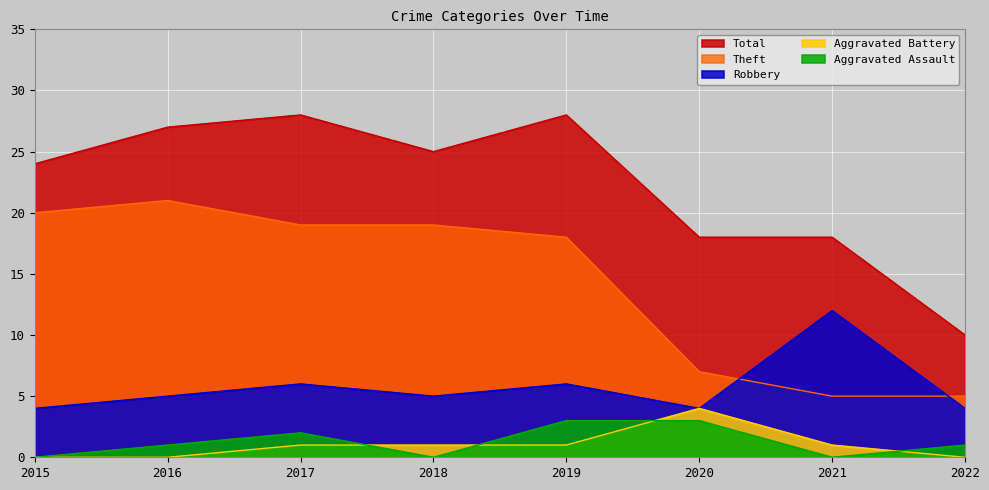

At which category is the sum across all series the highest?

2017